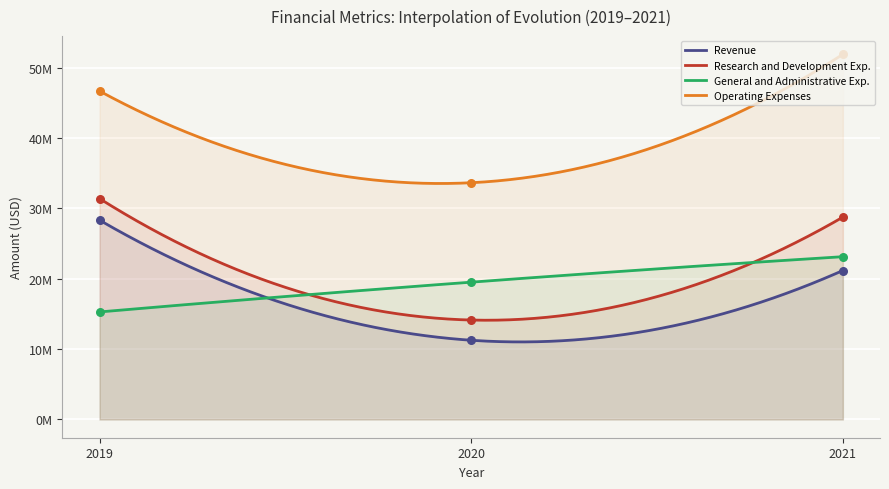

What are all the series names shown in the legend?

Revenue, Research and Development Exp., General and Administrative Exp., Operating Expenses